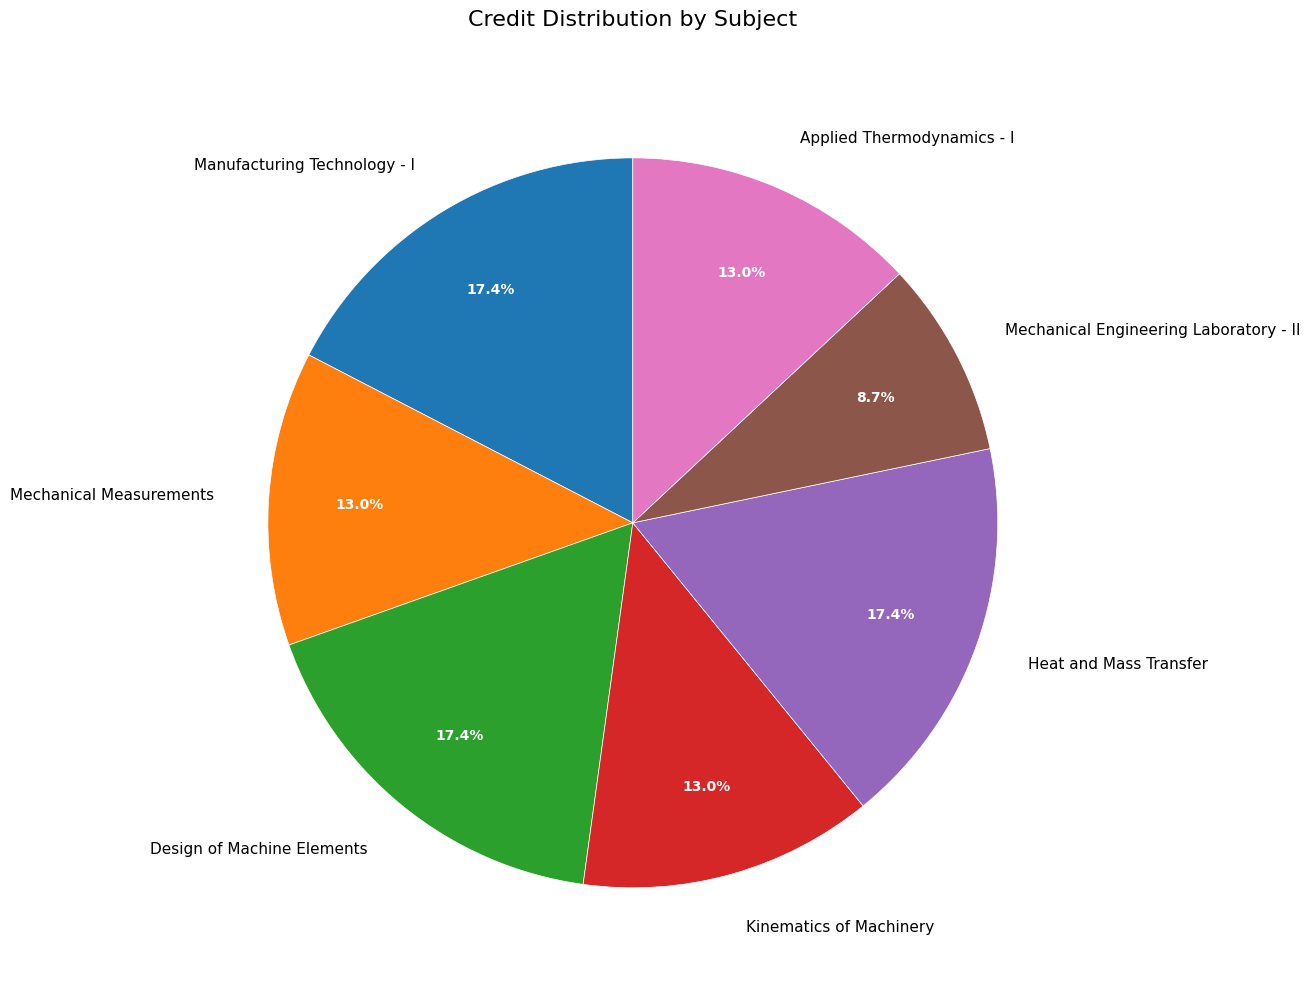

Is it true that Heat and Mass Transfer is 28% of the pie?

False